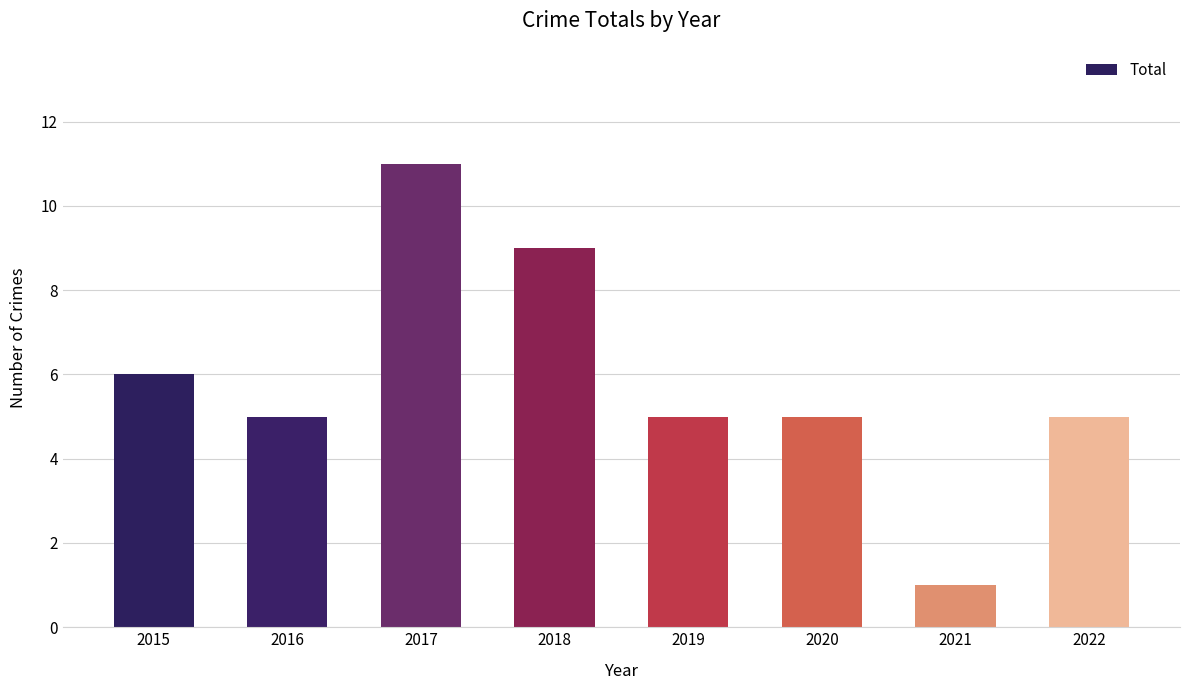

What is the maximum value shown in the chart?

11